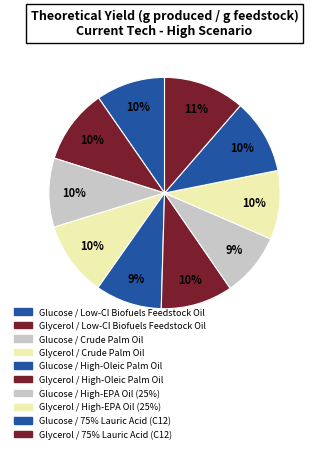

Which category has the biggest portion of the pie?

Glycerol / 75% Lauric Acid (C12)